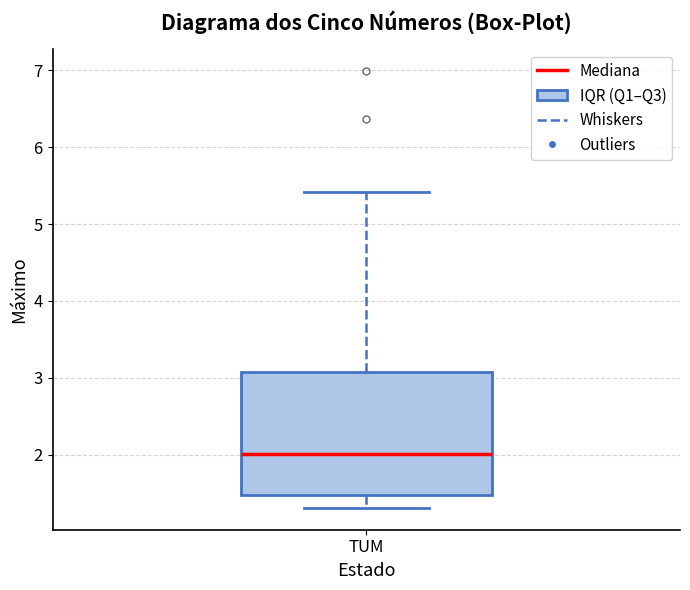

Transcribe this box plot: give where the median line is, the range the box spans, and where the two whiskers end, as read against the y-axis. The values are not printed on the chart, so give them approximately, as read against the axis.

median 2.0, box 1.5 to 3.1, whiskers 1.3 to 5.4